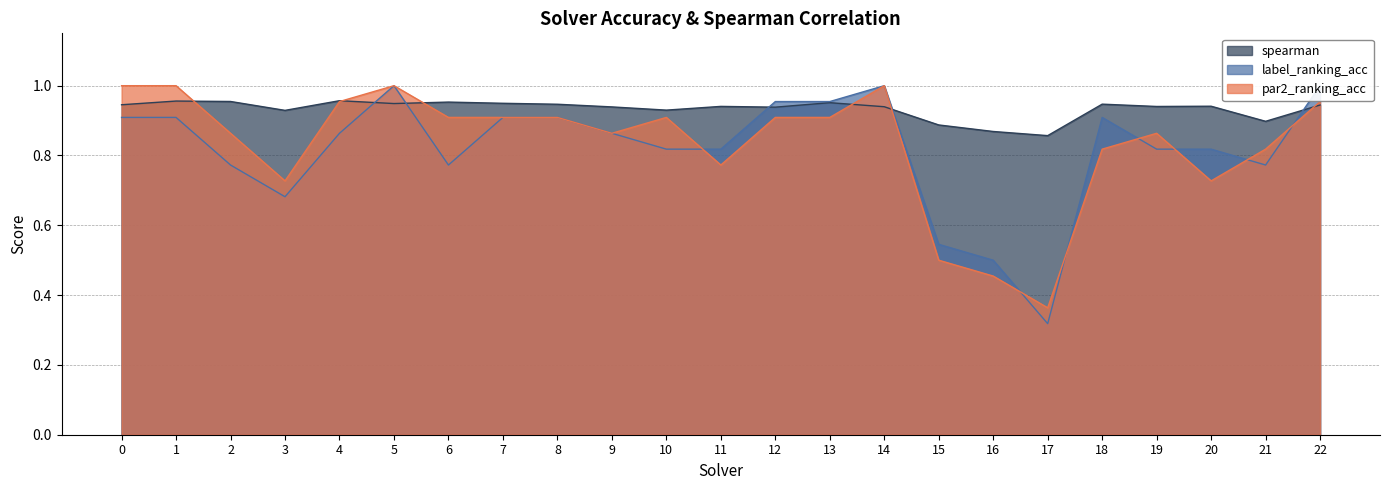

Rank the categories by spearman value from lowest to highest.

17, 16, 15, 21, 3, 10, 12, 9, 14, 19, 11, 20, 22, 0, 8, 18, 5, 7, 13, 6, 2, 1, 4